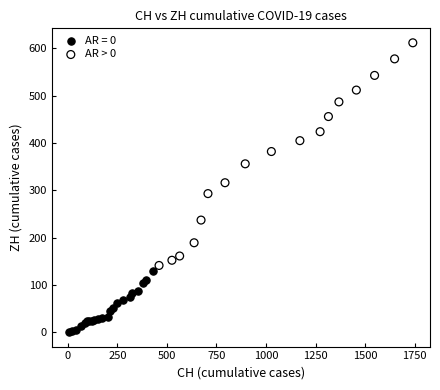

Which series reaches the maximum Y coordinate?

AR > 0